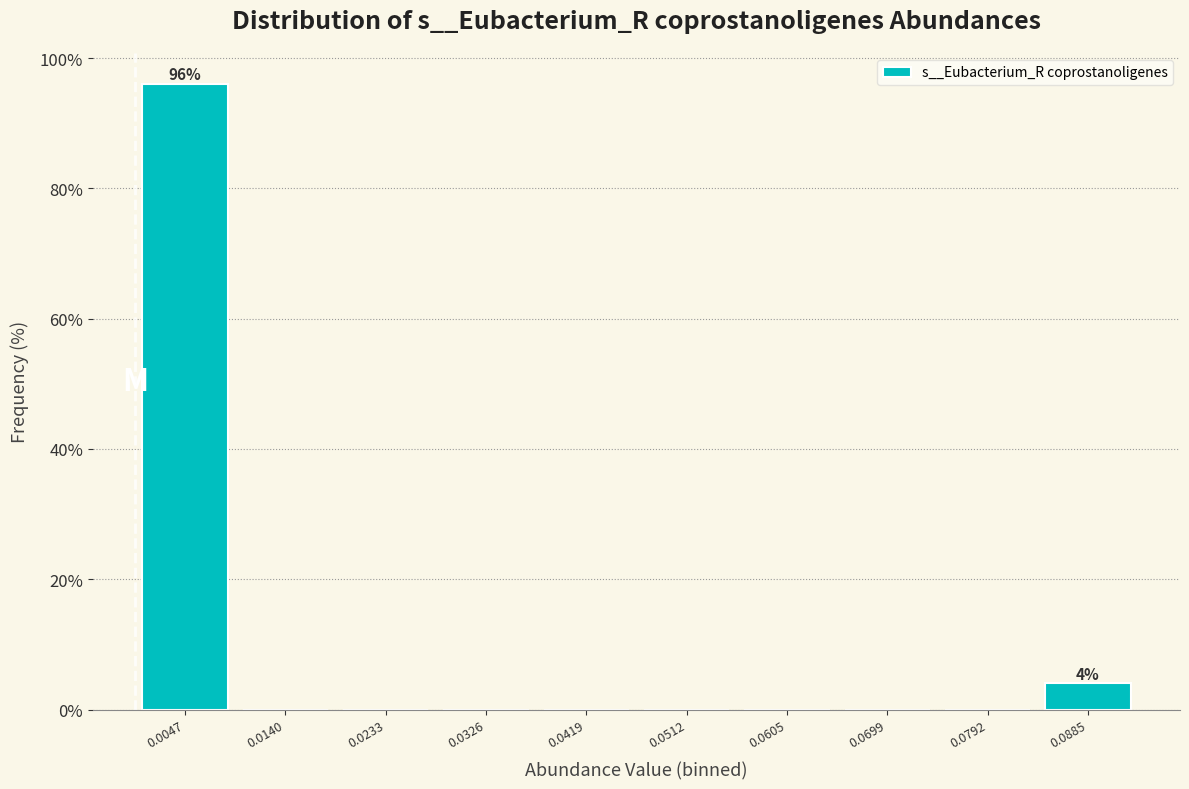

Which range on the x-axis has the tallest bar?

0.000 to 0.009